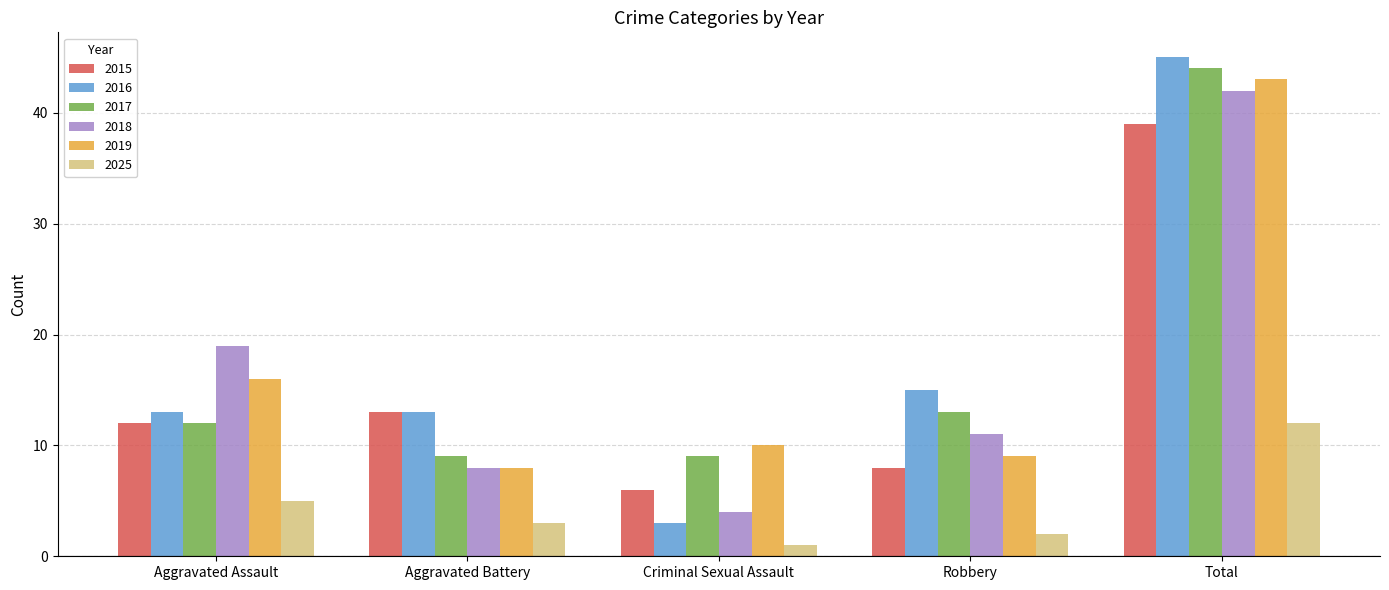

What is the difference between the 2017 values at Criminal Sexual Assault and Robbery?

4